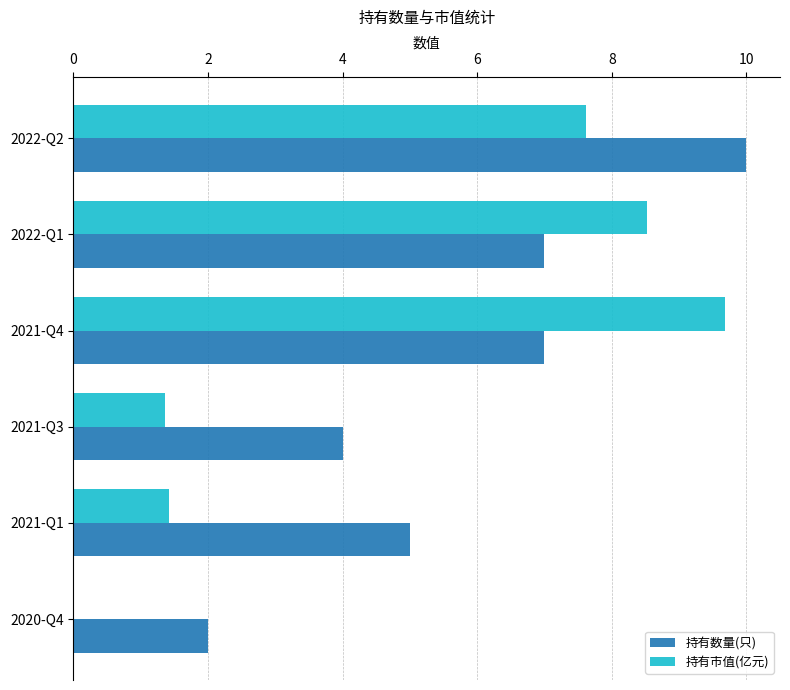

What is the sum of all 持有市值(亿元) values?

28.6